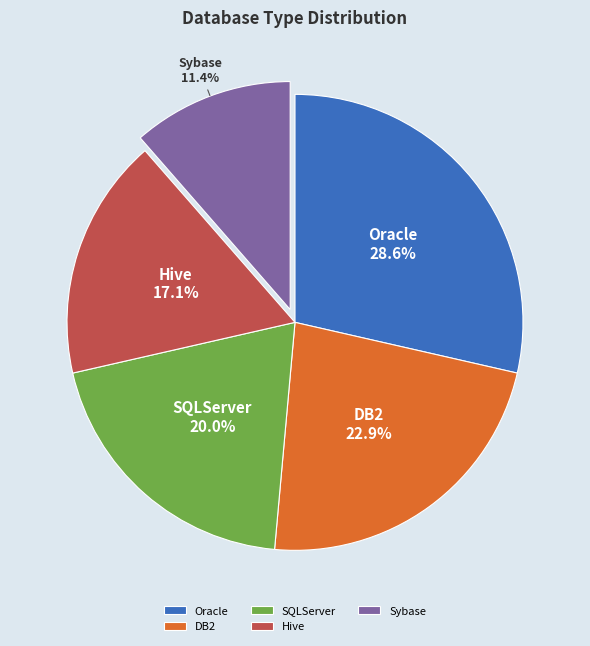

What portion of the pie excludes DB2?

77.1%